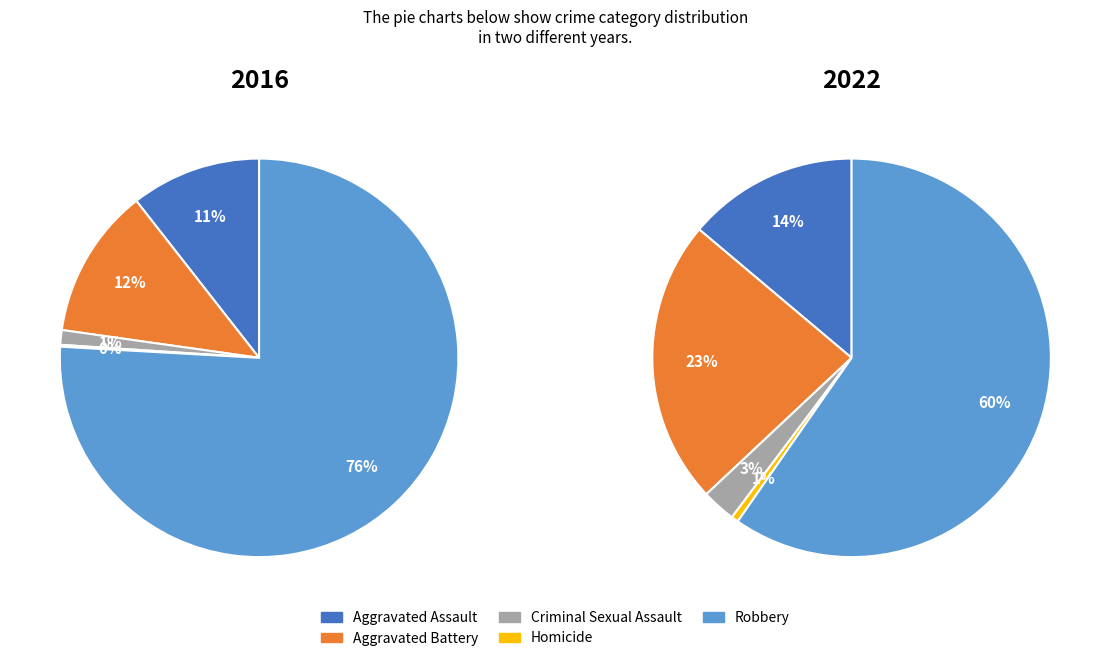

To the nearest percent, what is the average slice percentage?

20%